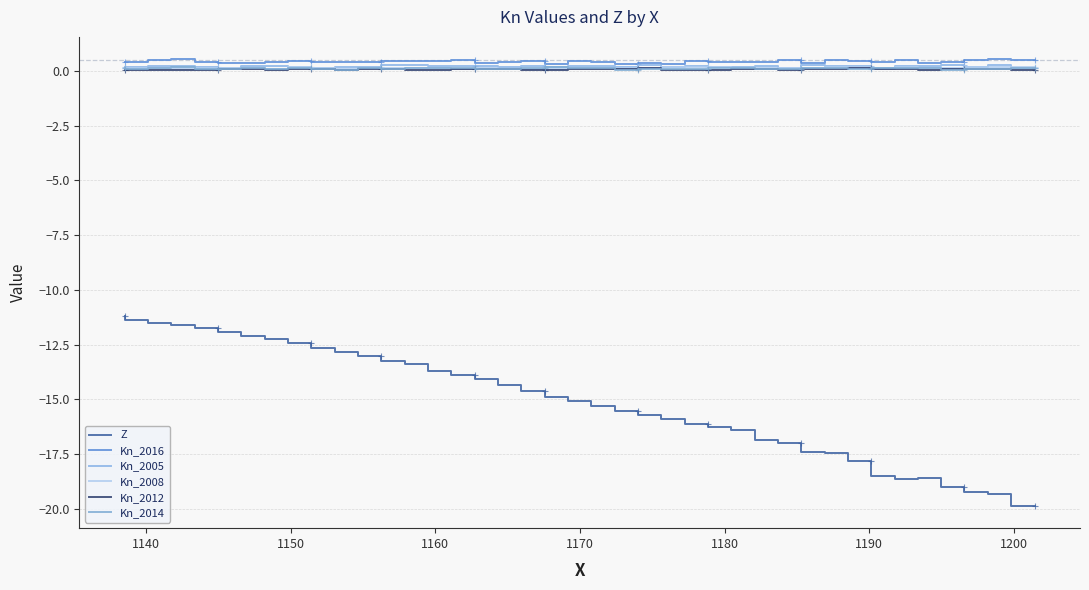

Rank the series by their maximum value, from highest to lowest.

Kn_2016, Kn_2005, Kn_2014, Kn_2008, Kn_2012, Z